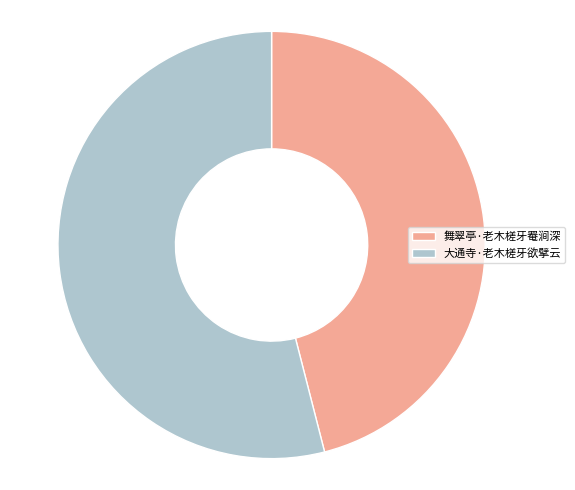

Does 舞翠亭·老木槎牙罨涧深 account for over 50% of the chart?

No